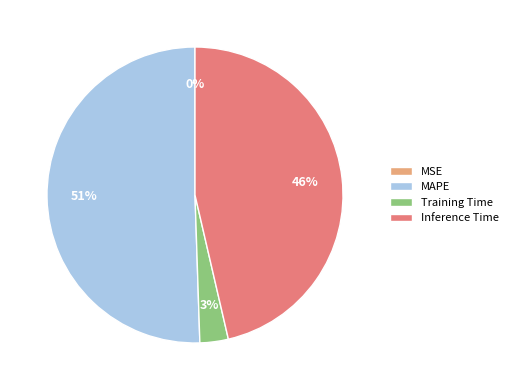

To the nearest percent, what is the combined percentage of MAPE and Inference Time?

97%